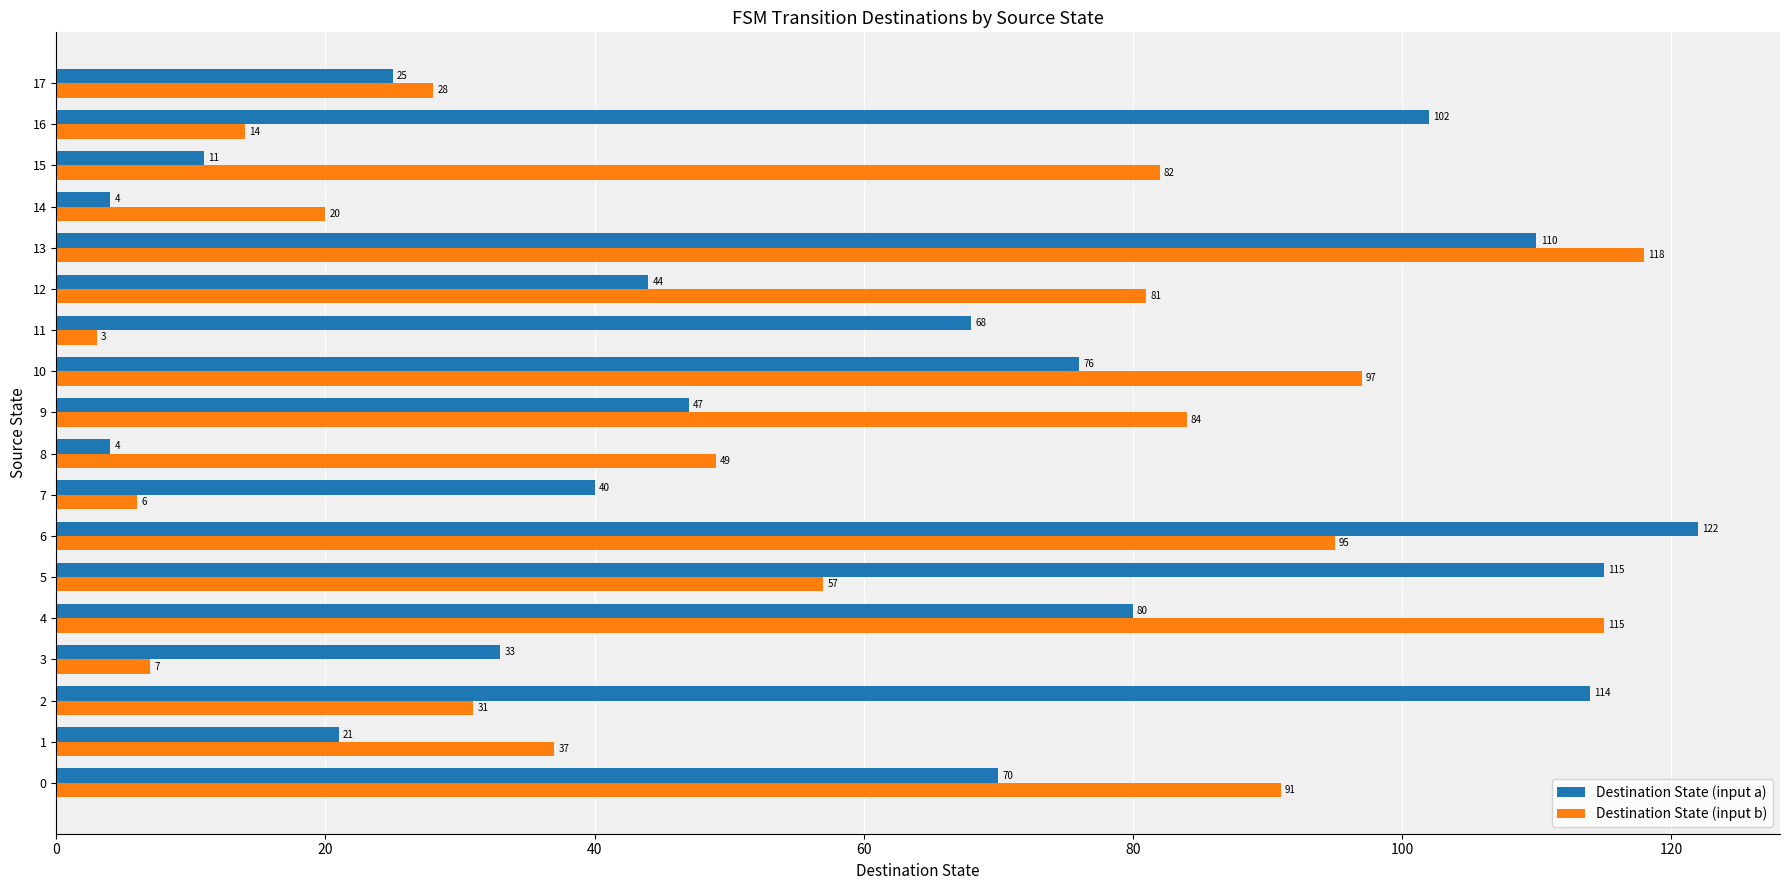

What is the difference between the maximum and second lowest values in the Destination State (input b) series?

112